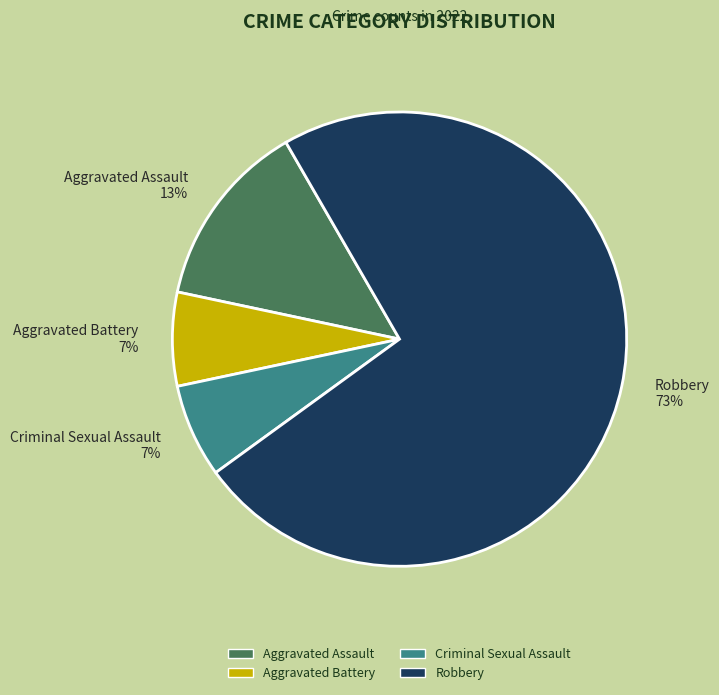

Between Robbery and Criminal Sexual Assault, which is larger?

Robbery